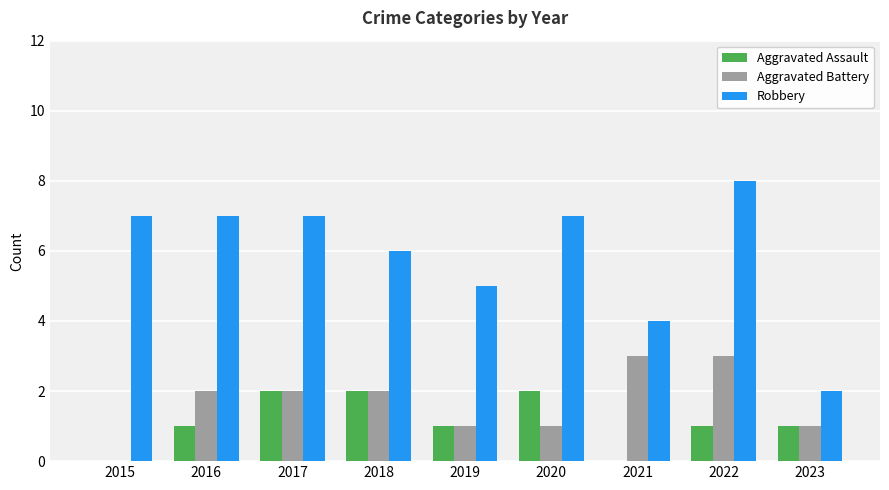

How many groups of bars are there?

9